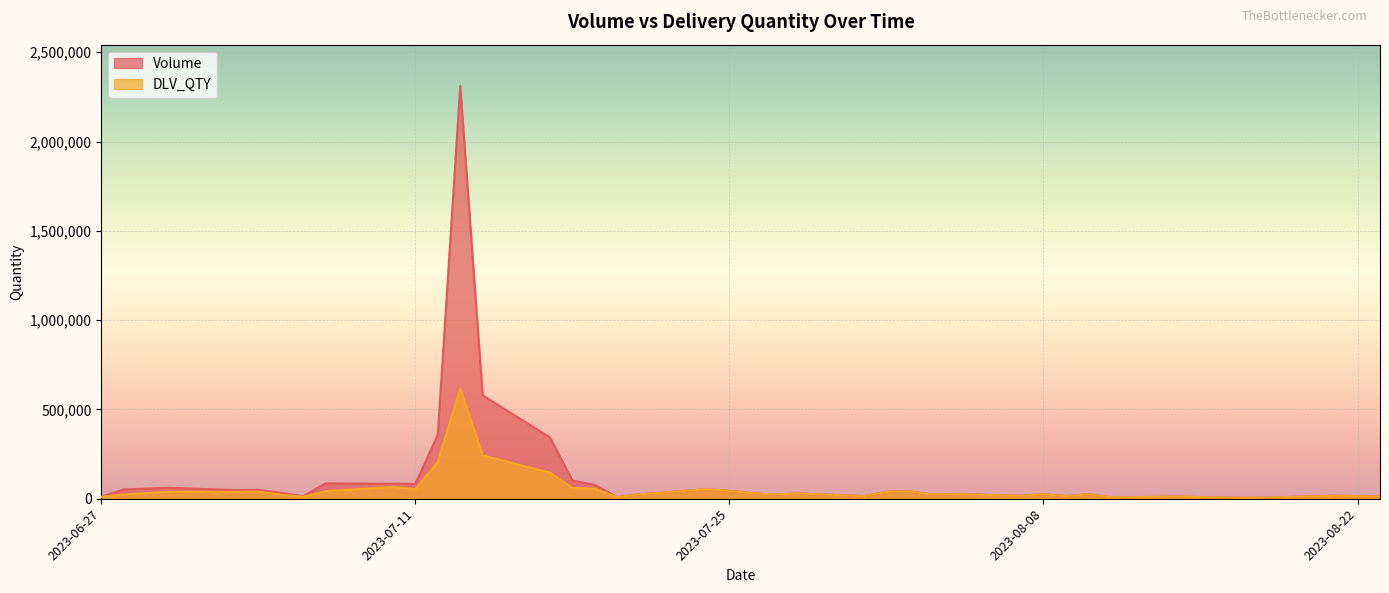

True or false: Volume has more than 0 interior local peaks.

True